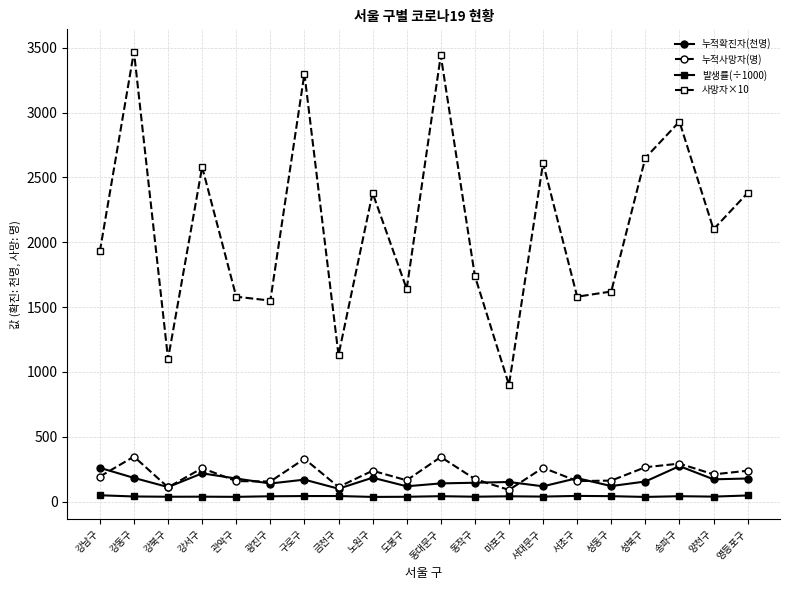

Does the chart have visible grid lines?

Yes